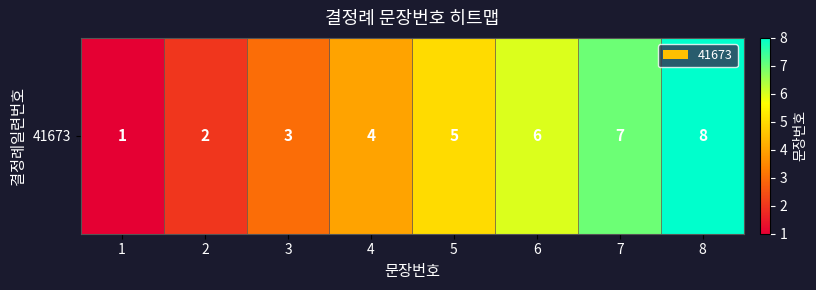

What is the average value?

4